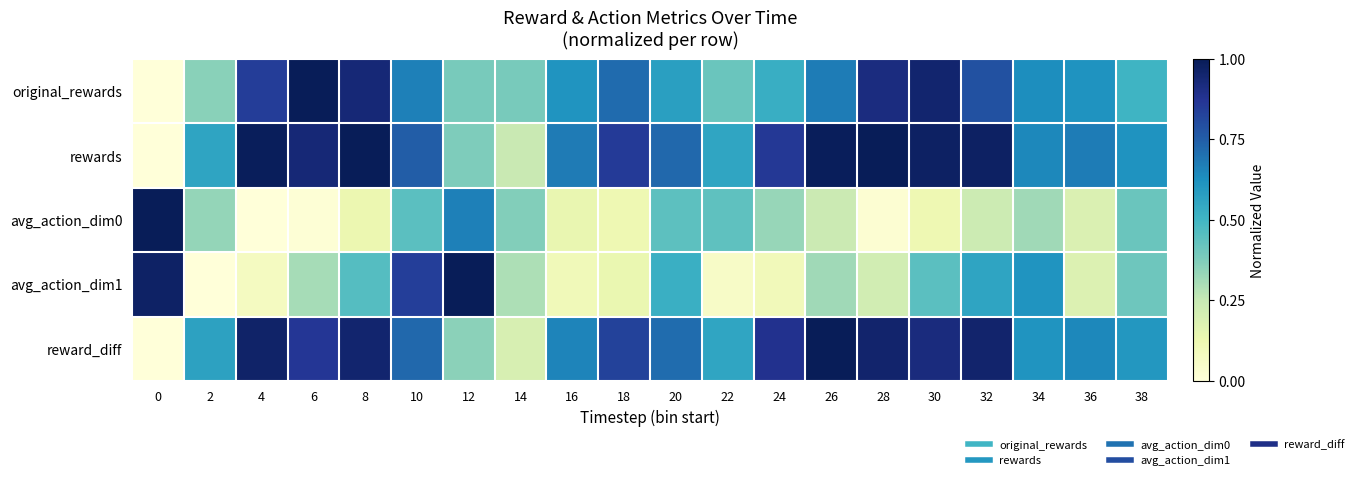

Reading right to left, what are all the values shown in this chart?

original_rewards: 38=0.5	36=0.6	34=0.6	32=0.8	30=1.0	28=0.9	26=0.7	24=0.5	22=0.4	20=0.6	18=0.7	16=0.6	14=0.4	12=0.4	10=0.7	8=0.9	6=1.0	4=0.8	2=0.4	0=0.0
rewards: 38=0.6	36=0.7	34=0.6	32=1.0	30=1.0	28=1.0	26=1.0	24=0.9	22=0.6	20=0.7	18=0.9	16=0.7	14=0.2	12=0.4	10=0.8	8=1.0	6=0.9	4=1.0	2=0.6	0=0.0
avg_action_dim0: 38=0.4	36=0.2	34=0.3	32=0.2	30=0.1	28=0.0	26=0.2	24=0.3	22=0.4	20=0.4	18=0.1	16=0.1	14=0.4	12=0.7	10=0.4	8=0.1	6=0.0	4=0.0	2=0.3	0=1.0
avg_action_dim1: 38=0.4	36=0.2	34=0.6	32=0.6	30=0.4	28=0.2	26=0.3	24=0.1	22=0.1	20=0.5	18=0.1	16=0.1	14=0.3	12=1.0	10=0.8	8=0.5	6=0.3	4=0.1	2=0.0	0=1.0
reward_diff: 38=0.6	36=0.6	34=0.6	32=1.0	30=0.9	28=1.0	26=1.0	24=0.9	22=0.6	20=0.7	18=0.8	16=0.7	14=0.2	12=0.4	10=0.7	8=1.0	6=0.9	4=1.0	2=0.6	0=0.0